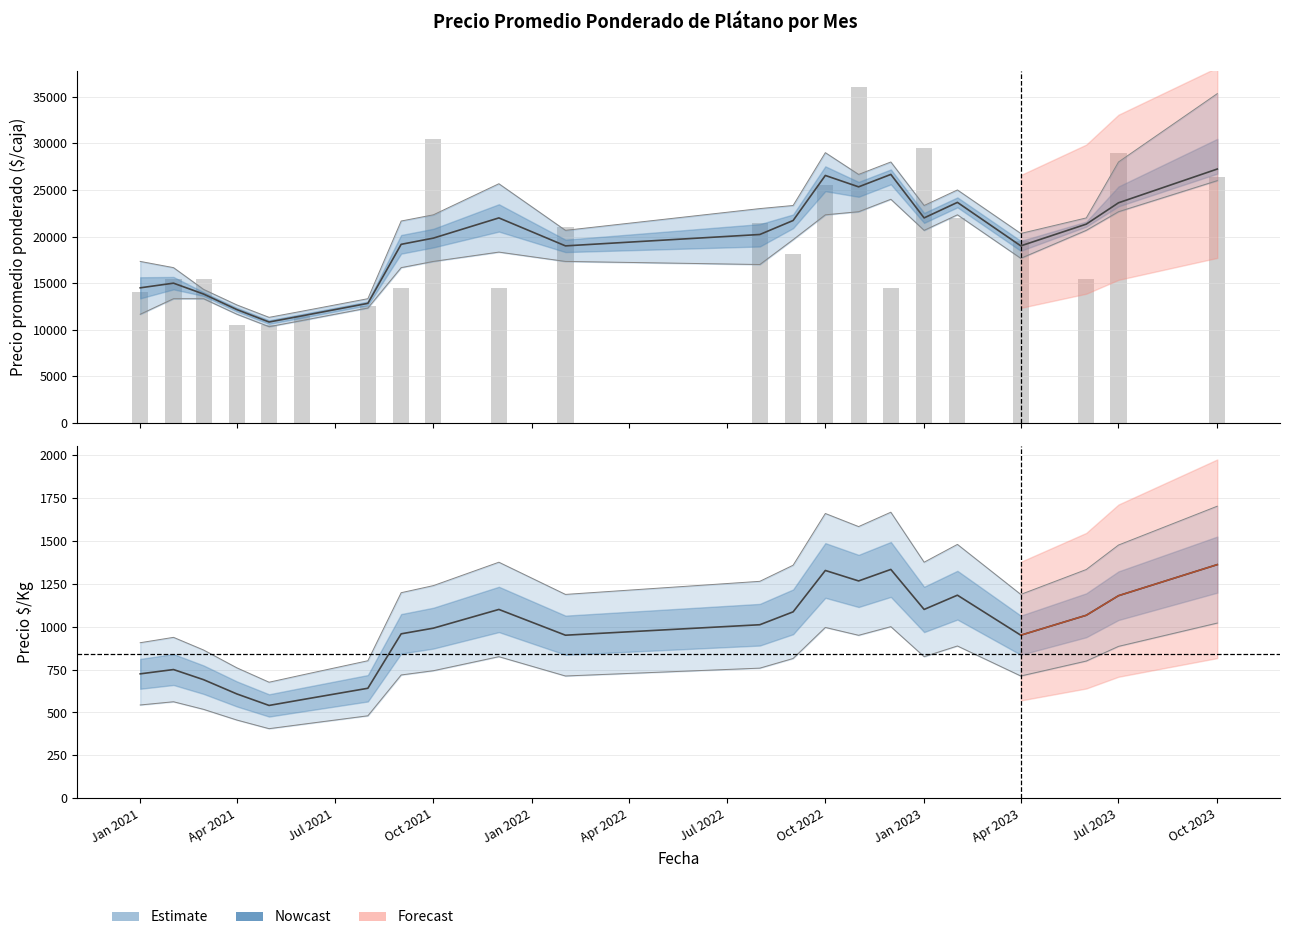

Is it true that Precio promedio ponderado equals 32594 at 2022-09?

False